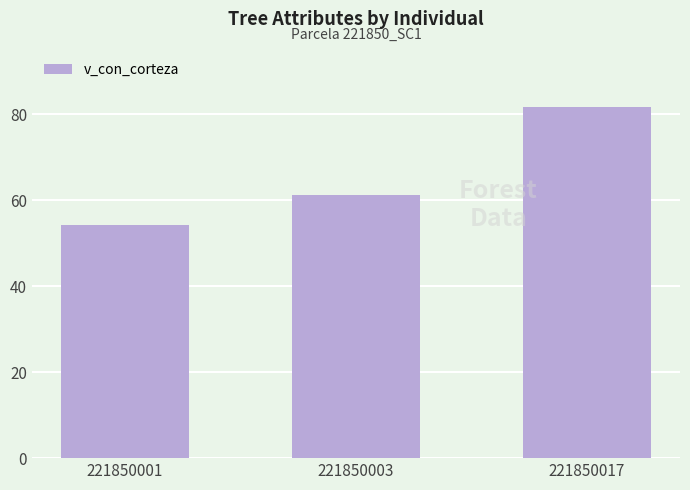

Rank the categories by value from lowest to highest.

221850001, 221850003, 221850017